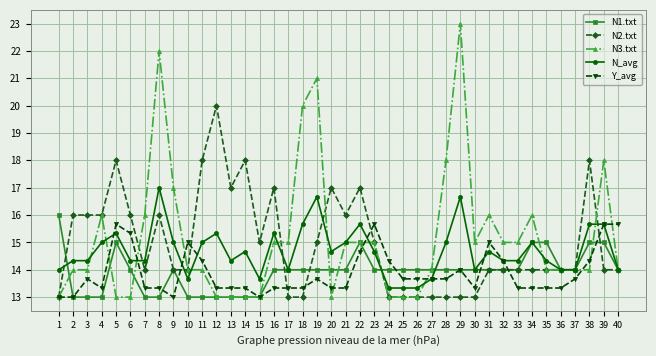

True or false: N2.txt has more than 0 points higher than both neighbors.

True